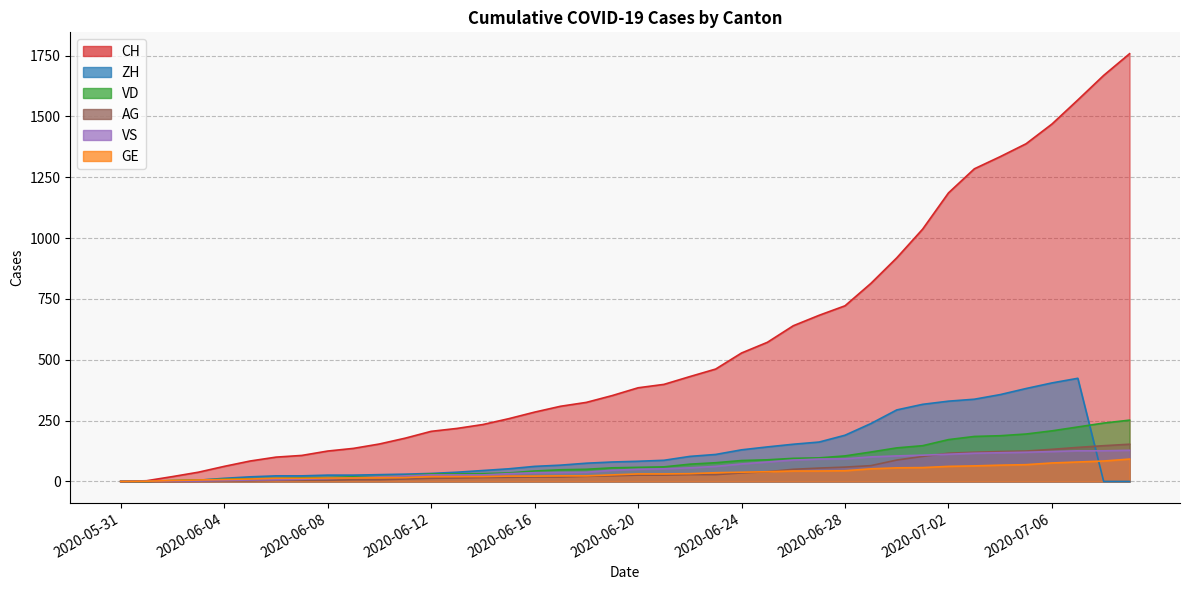

At which category does ZH reach its first local peak?

2020-07-07